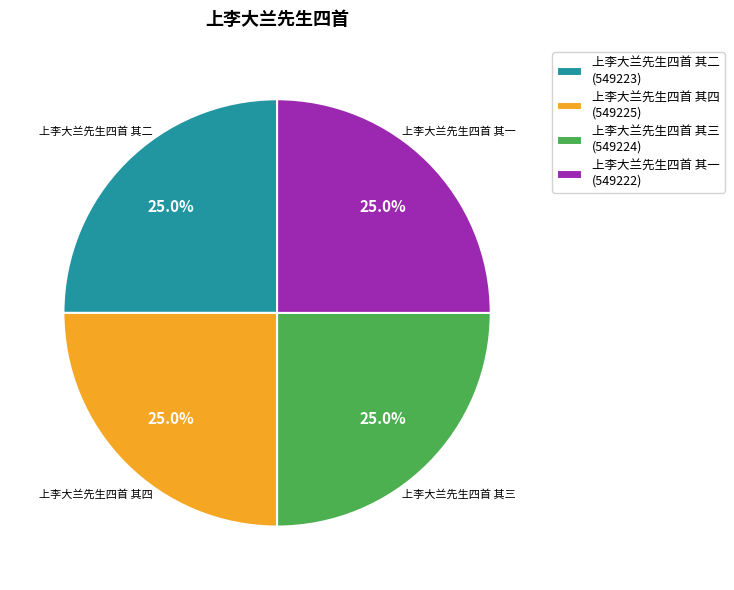

What is the ratio of the value at 上李大兰先生四首 其三 (549224) to the value at 上李大兰先生四首 其二 (549223)?

1.0